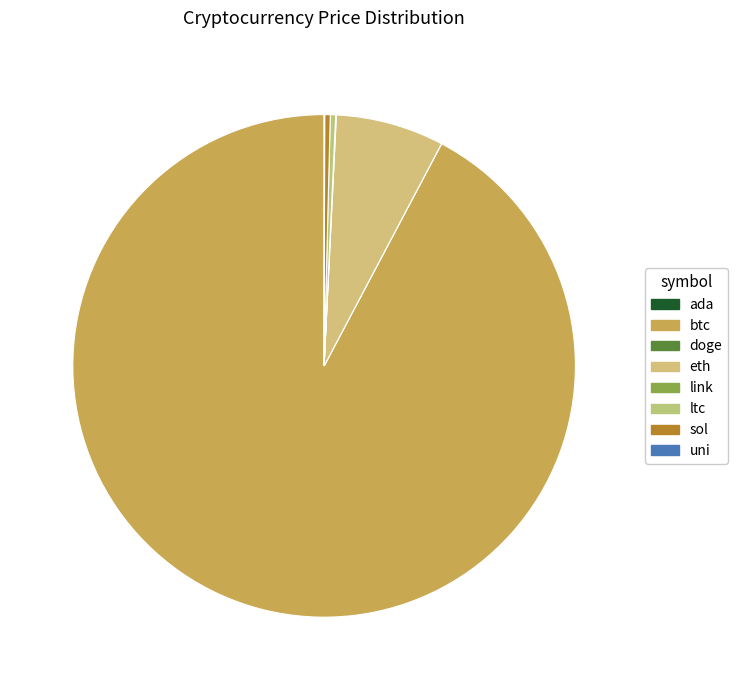

Count the number of slices in the pie.

8